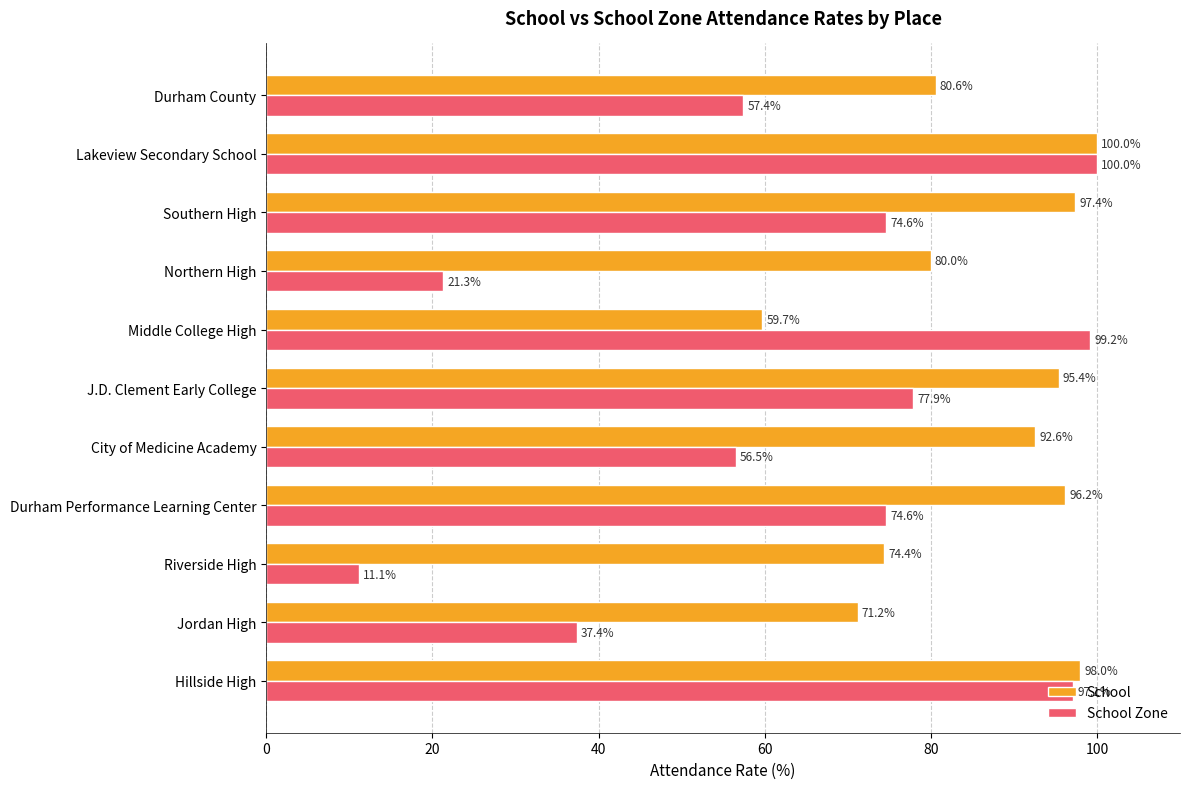

Is the value of School Zone at Riverside High greater than the value of School at Riverside High?

No